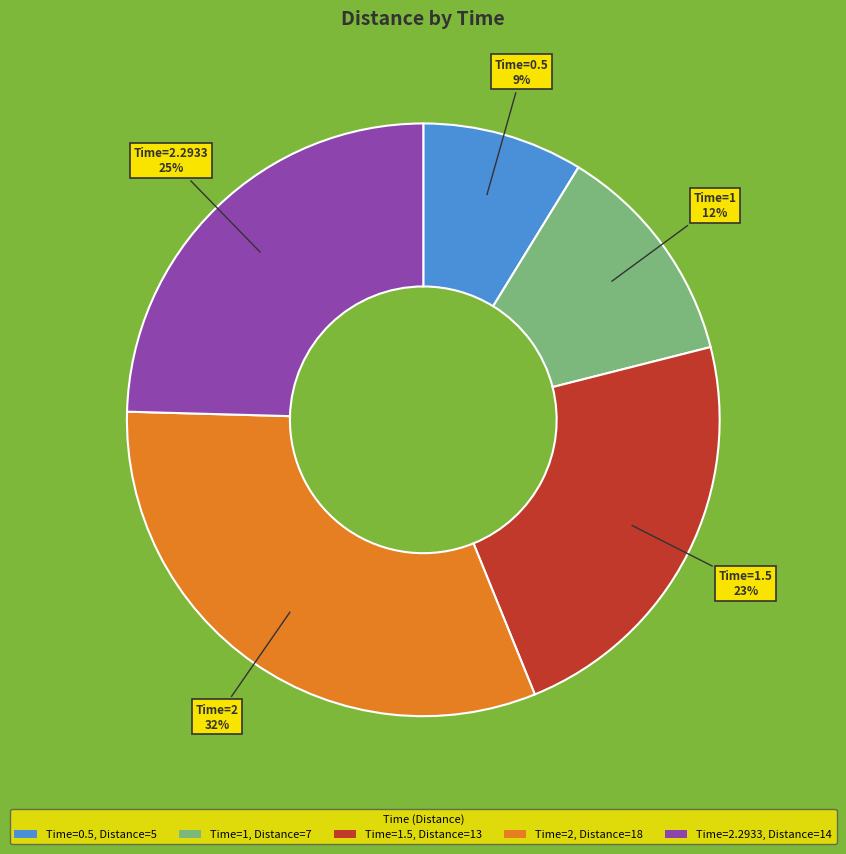

Does Time=2, Distance=18 account for over 50% of the chart?

No